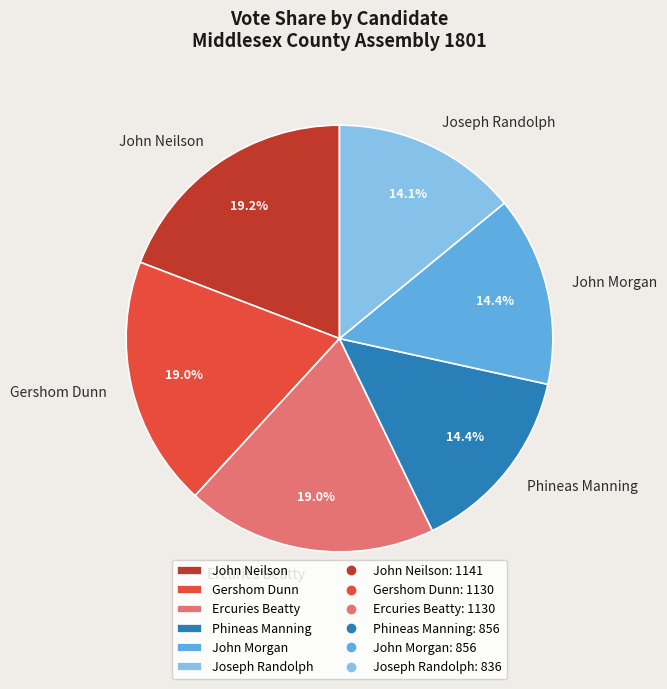

Do John Neilson and Joseph Randolph together represent more than half of the pie?

No